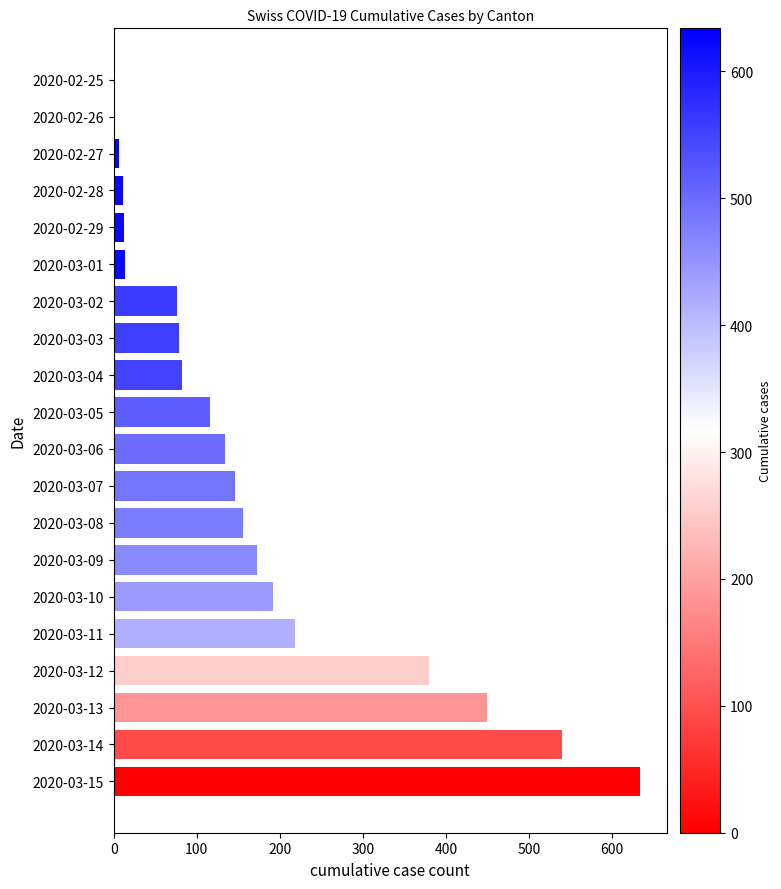

At which label is the value closest to 317?

2020-03-12